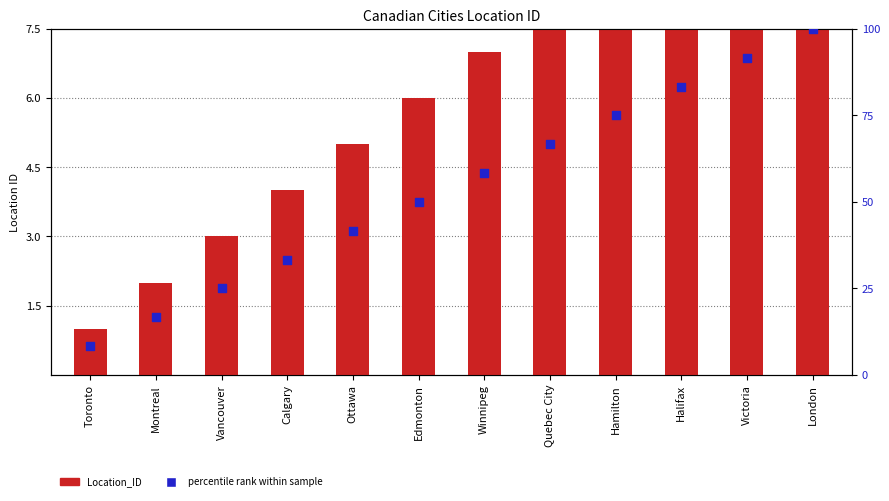

Is the value of Location_ID at Hamilton greater than the value of percentile rank within sample at Montreal?

No